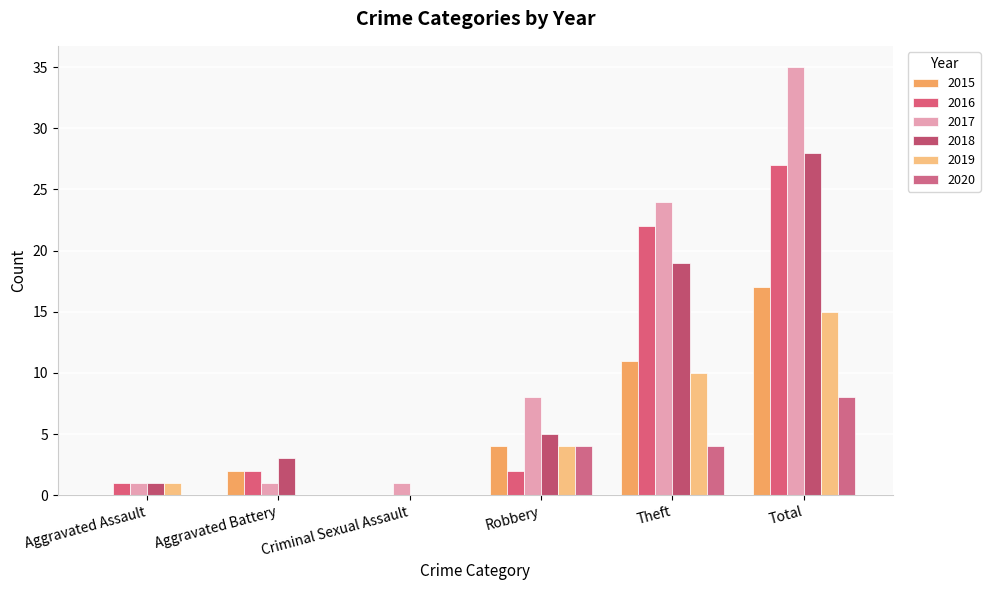

Between Aggravated Assault and Total, which series saw the biggest shift?

2017